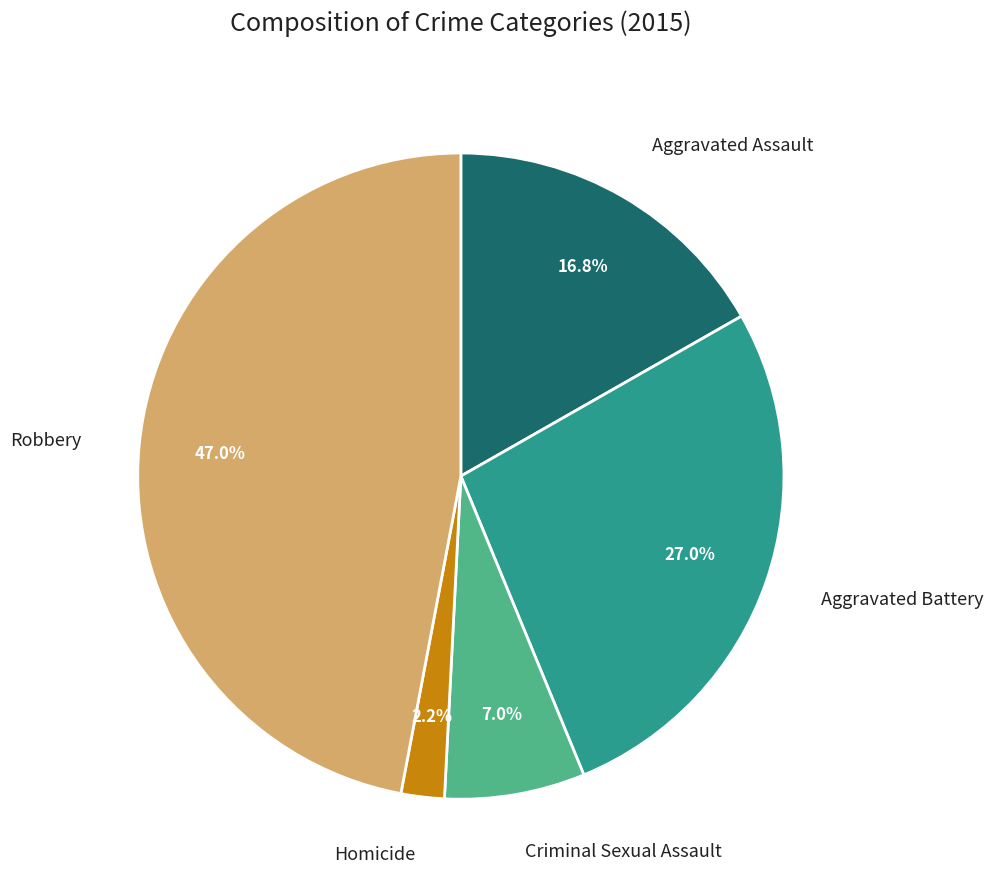

Does any single category account for the majority?

No